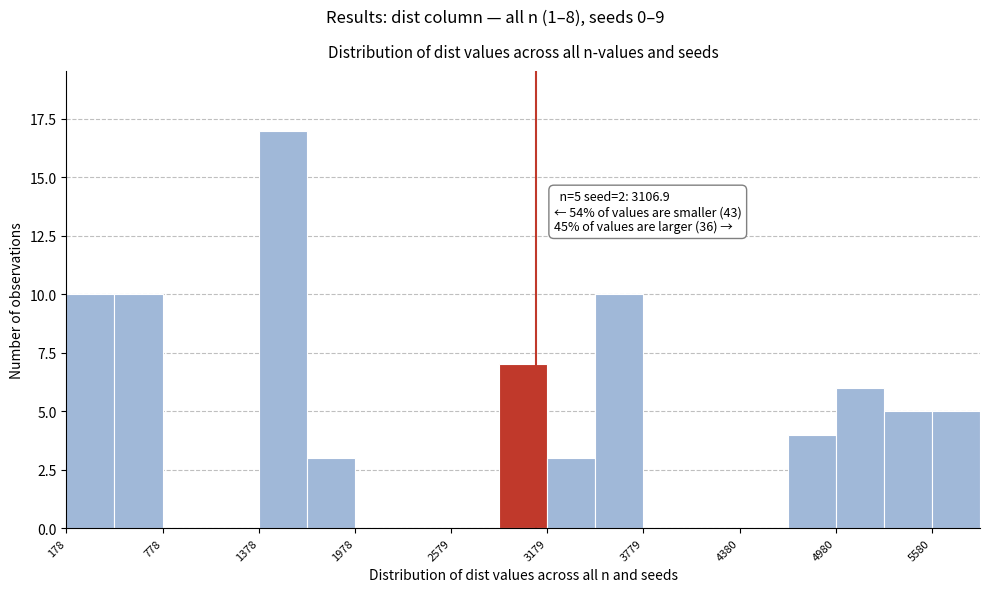

Around what value on the x-axis is the tallest bar? Give the approximate position of its centre, as read against the axis.

1500